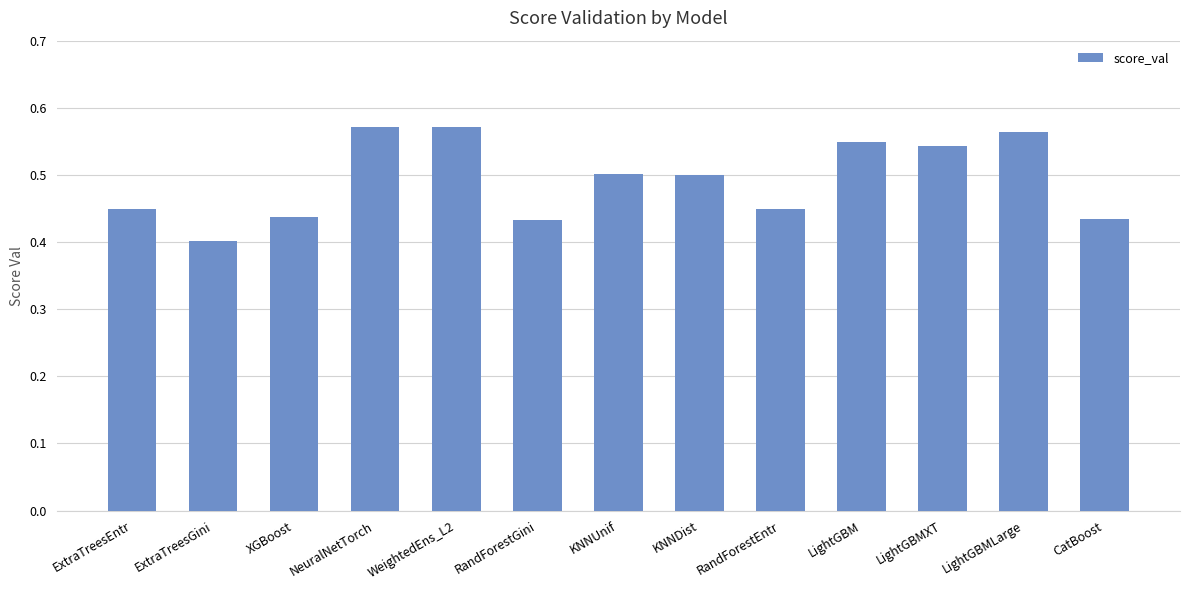

The chart shows a value of 0.3 at LightGBMXT. True or false?

False